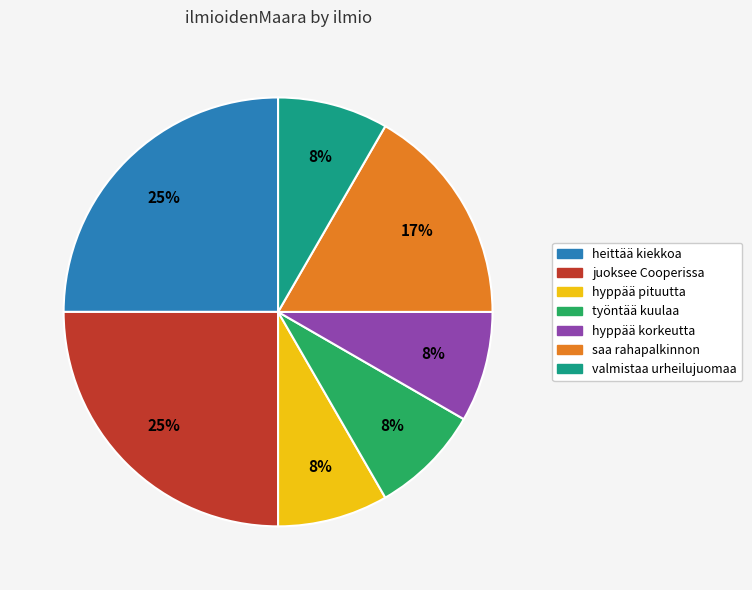

How many slices are in this pie chart?

7